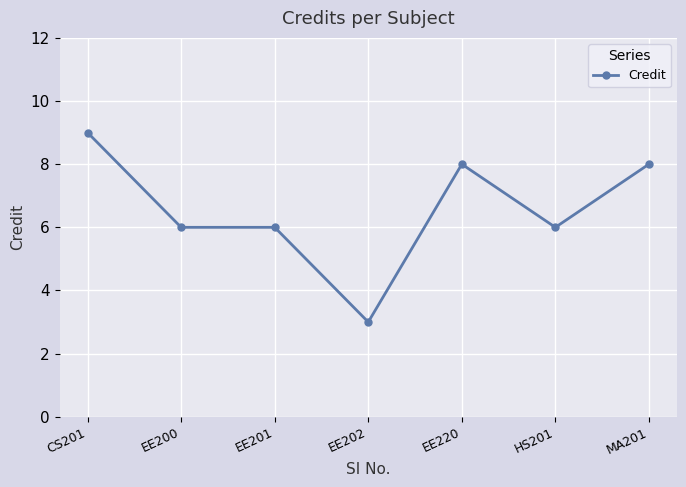

How many data points does each series have?

7